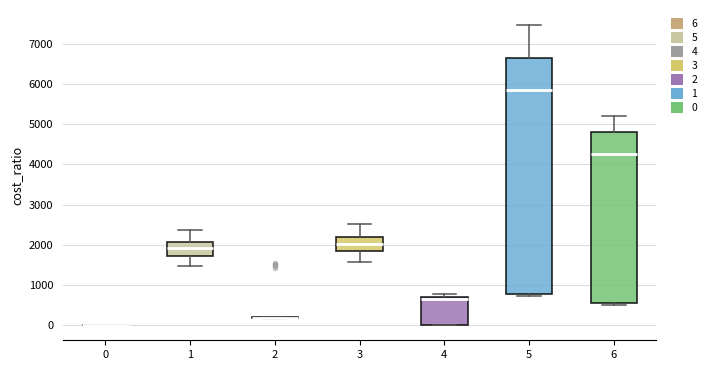

Reading left to right, transcribe this box plot: for each box, give where its median line is, the range the box spans, and where its two whiskers end, as read against the y-axis. The values are not printed on the chart, so give them approximately, as read against the axis.

0: box collapsed to a line at 0, whiskers 0 to 0
1: median 1900, box 1700 to 2100, whiskers 1500 to 2400
2: box collapsed to a line at 200, whiskers 200 to 200
3: median 2000, box 1800 to 2200, whiskers 1600 to 2500
4: median 600, box 0 to 700, whiskers 0 to 800
5: median 5800, box 800 to 6700, whiskers 700 to 7500
6: median 4200, box 600 to 4800, whiskers 500 to 5200